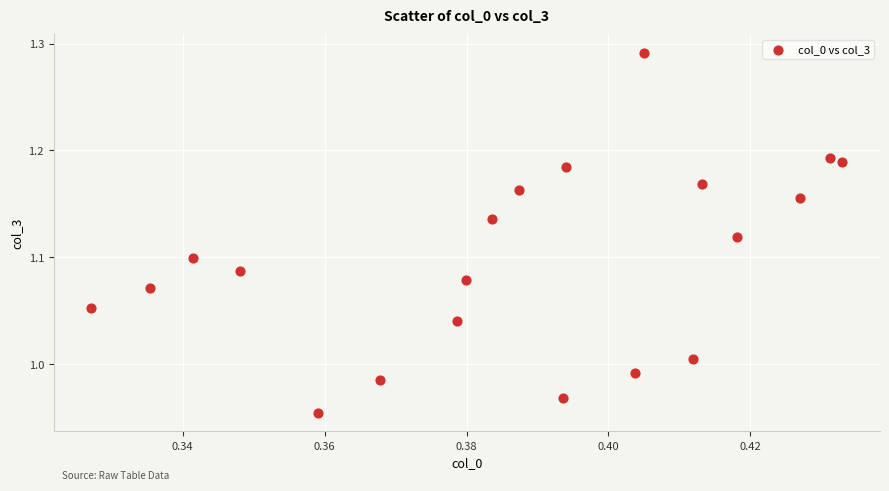

What is the range of Y values (max minus min)?

0.3